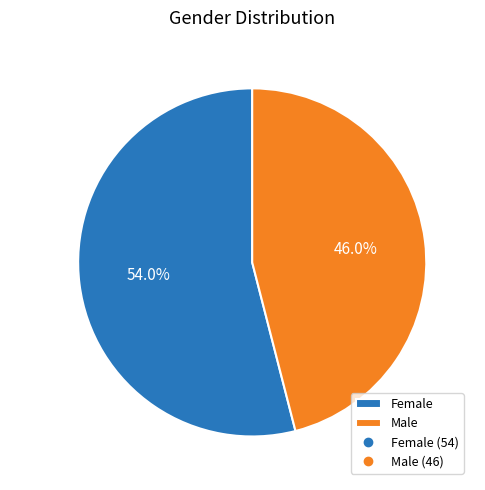

To the nearest percent, what is the difference between the Male and Female slice percentages?

8%